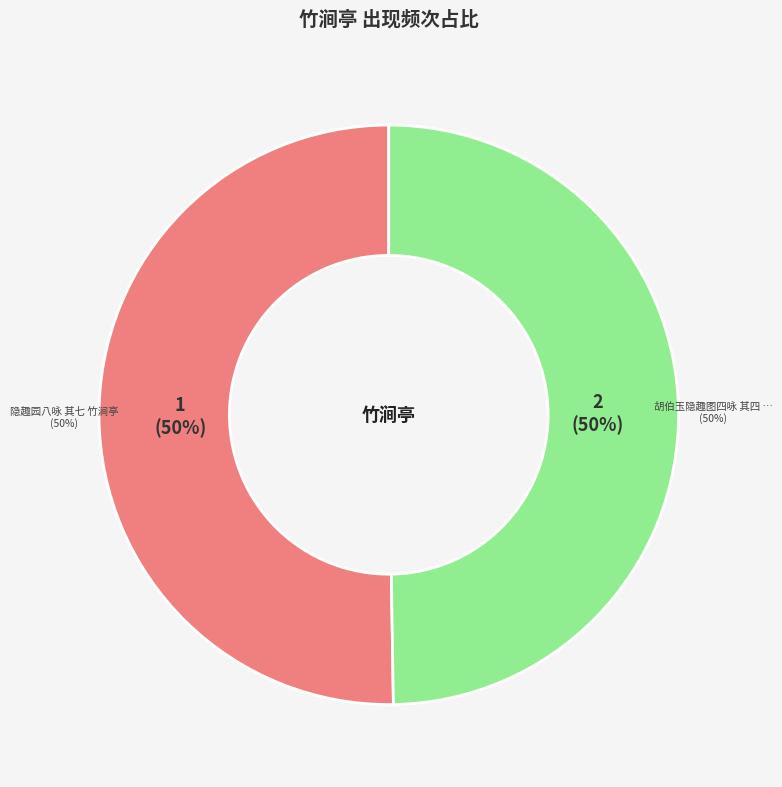

To the nearest percent, what is the average slice percentage?

50%